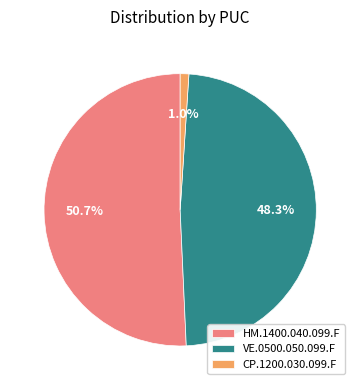

Does HM.1400.040.099.F represent more than half of the total?

Yes